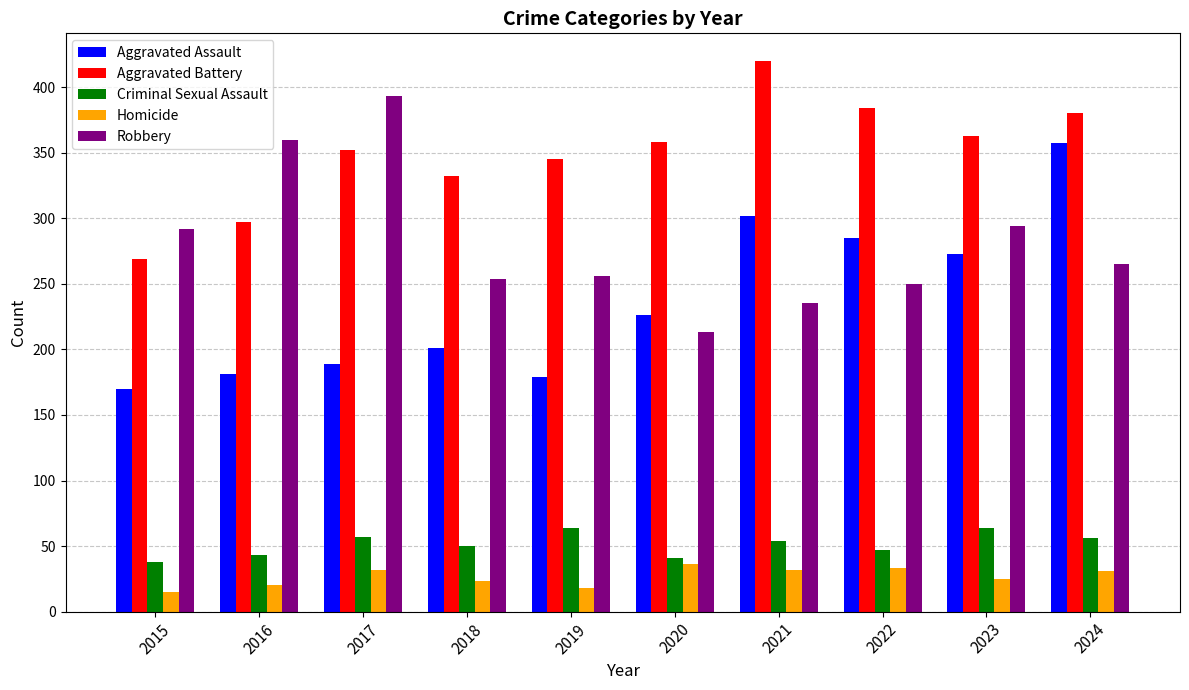

What is the maximum value for Homicide?

36